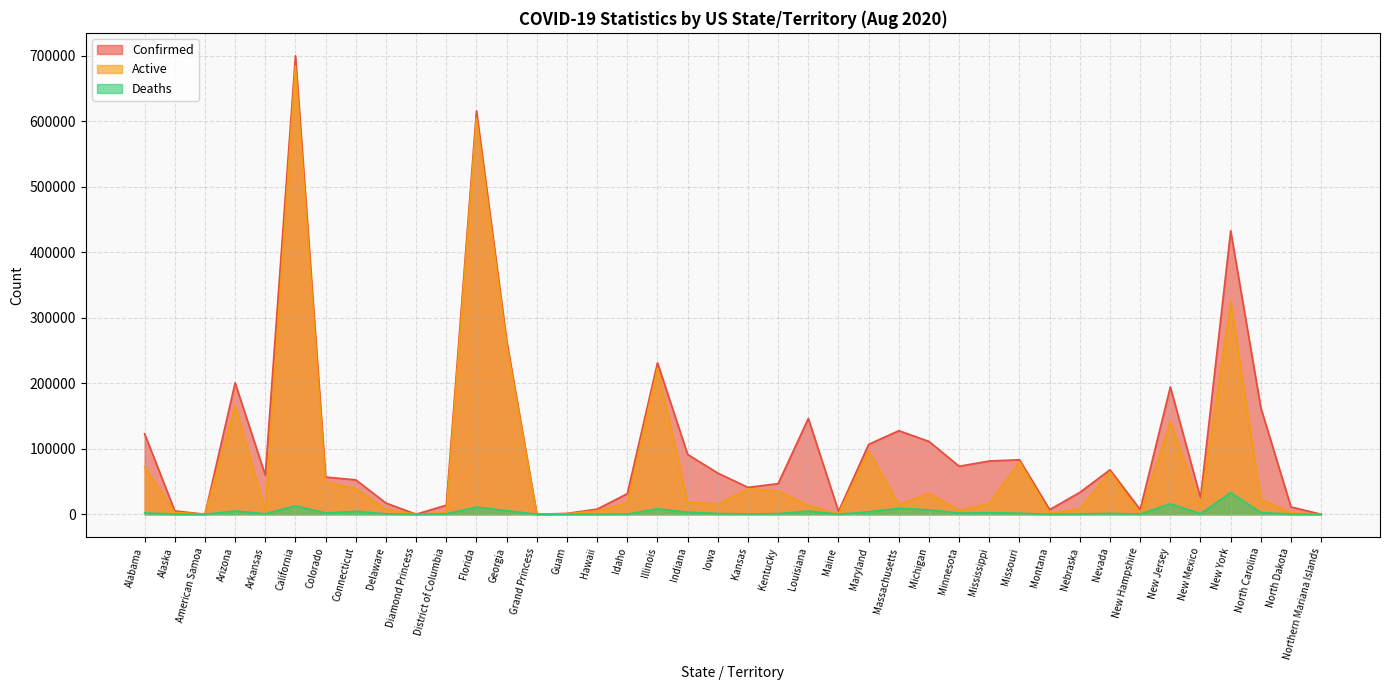

List the series in order of their overall mean, lowest first.

Deaths, Active, Confirmed